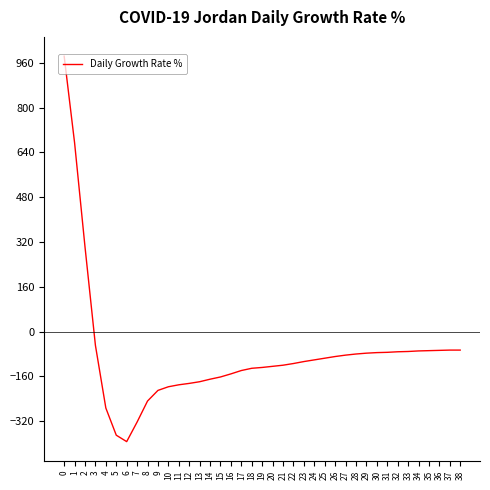

What is the difference between the values at 29 and 21?

43